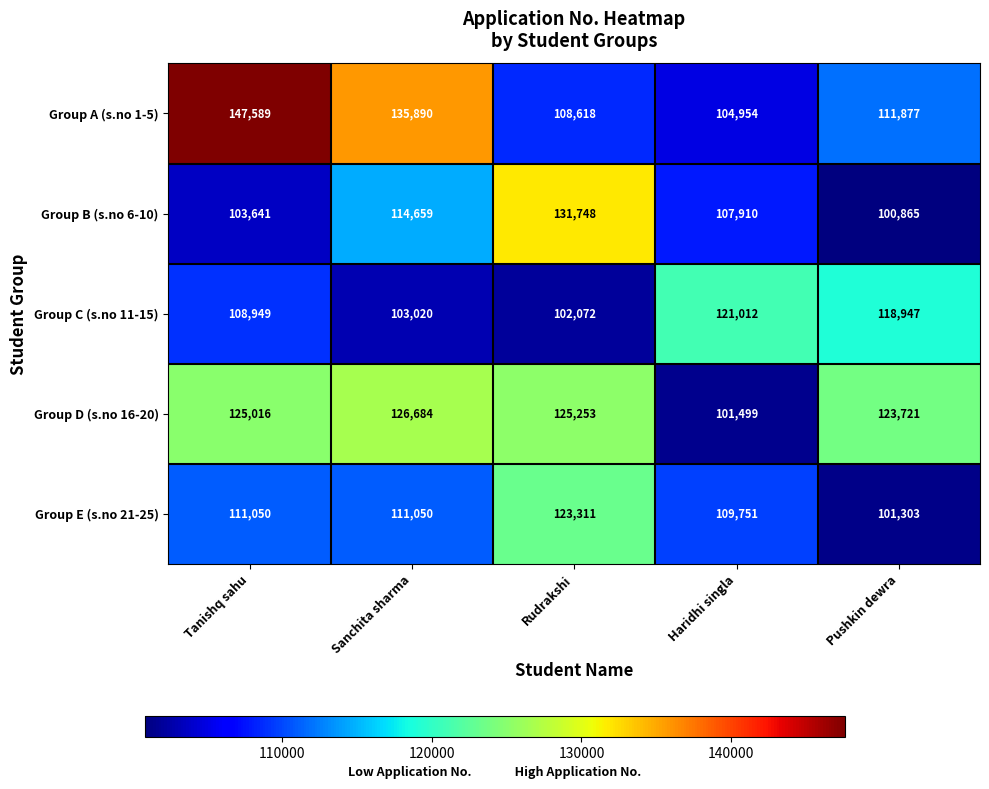

What is the approximate value of Group B (s.no 6-10) at Haridhi singla?

107910